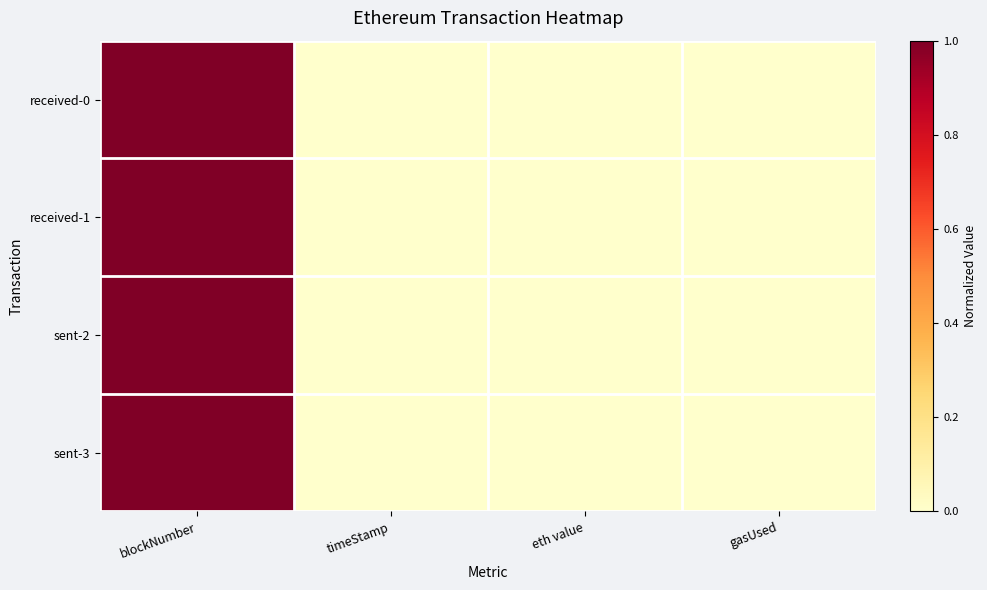

Which series has the largest total across all categories?

sent-2